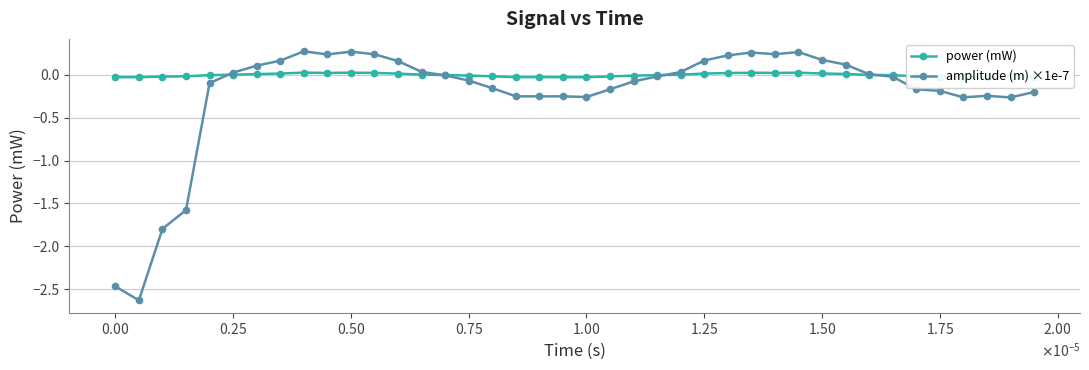

What is the difference between the maximum and minimum values in the amplitude (m) ×1e-7 series?

2.9